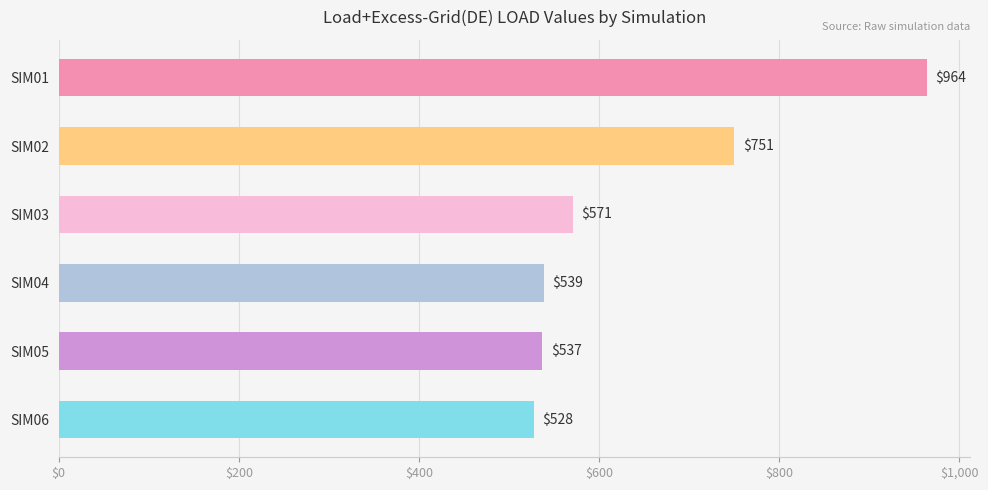

Approximately how many times larger is the value at SIM01 compared to SIM04?

1.8